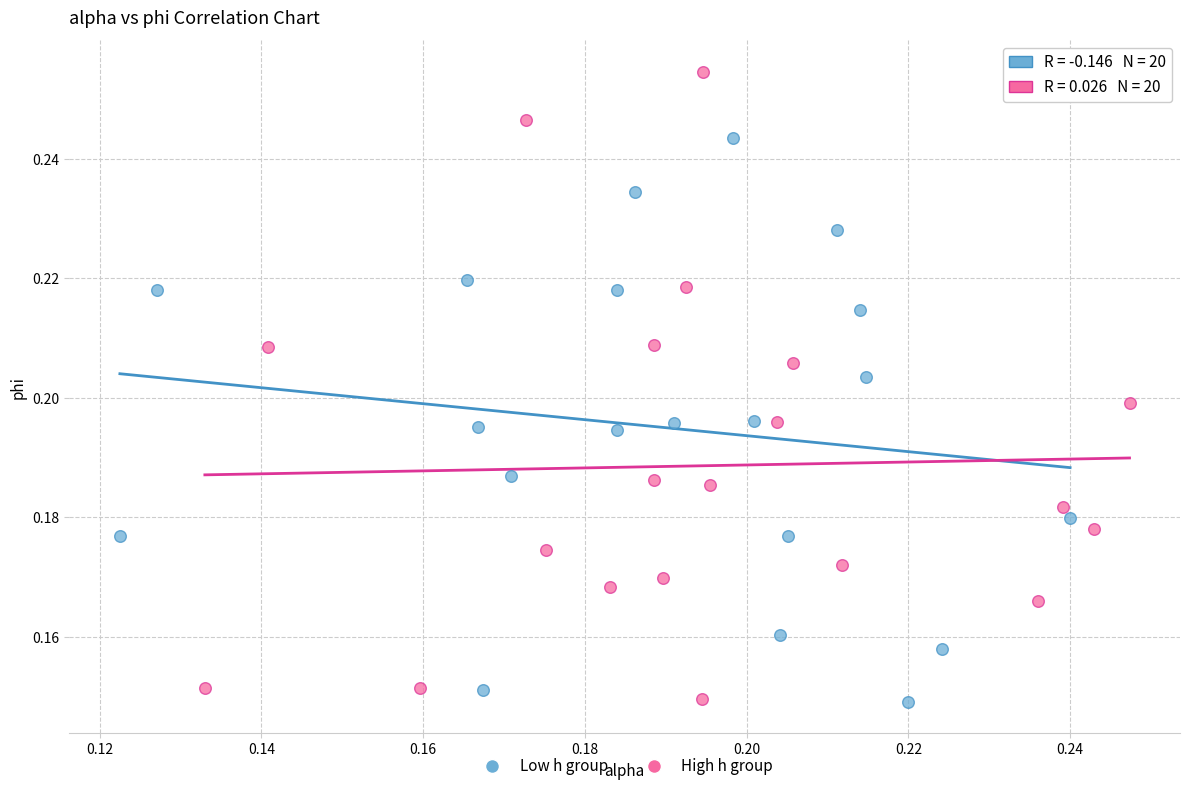

Which series has the largest Y range (max minus min)?

High h group